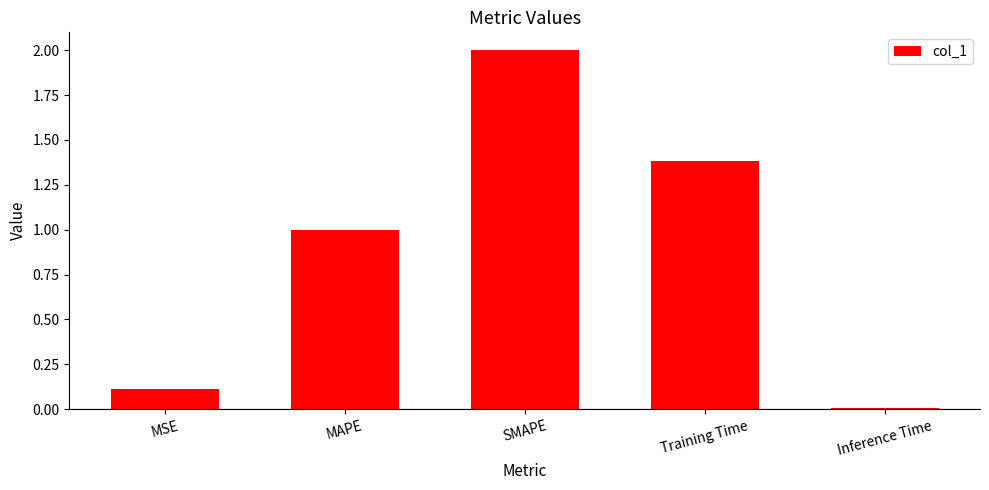

What is the maximum value shown in the chart?

2.0